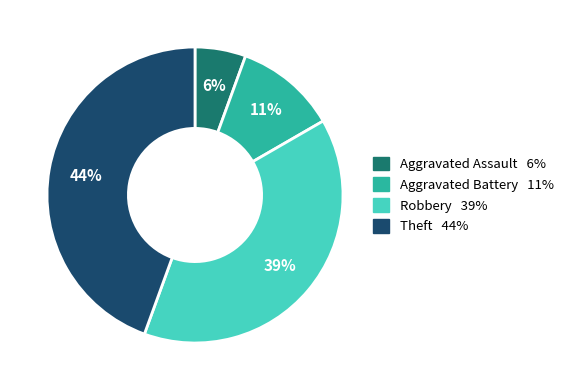

To the nearest percent, what portion does Theft represent?

44%